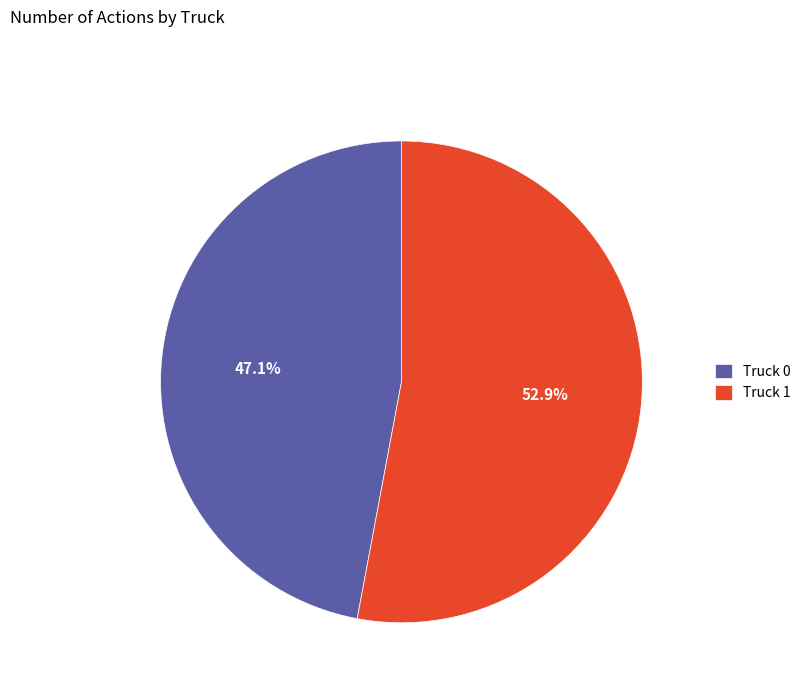

Approximately how many times larger is the value at Truck 1 compared to Truck 0?

1.1